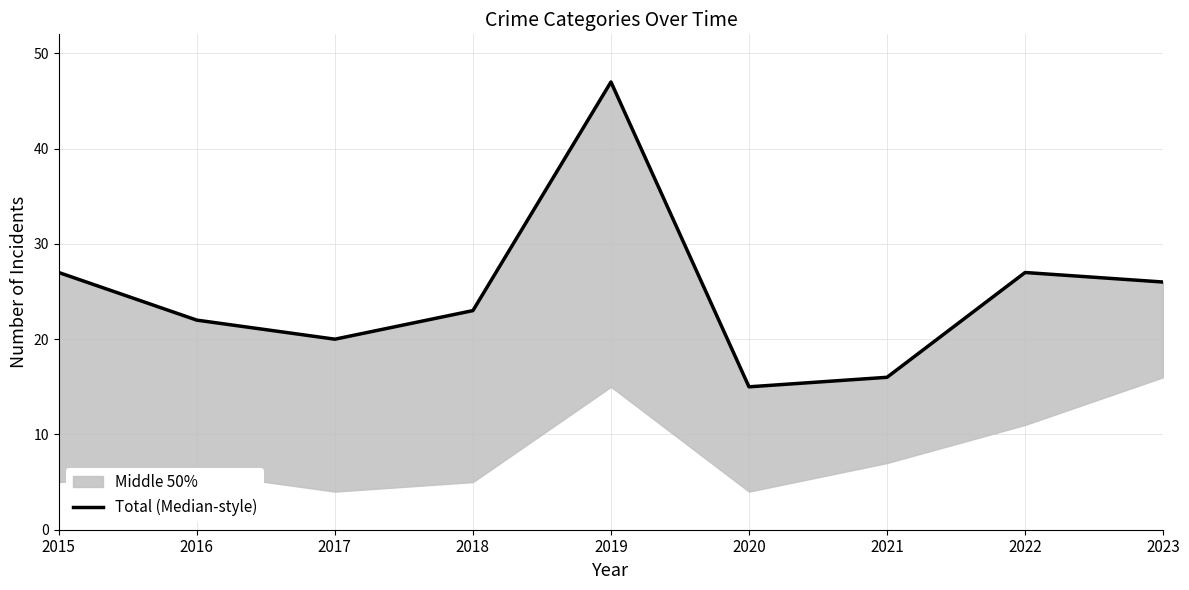

What is the minimum value shown in the chart?

15